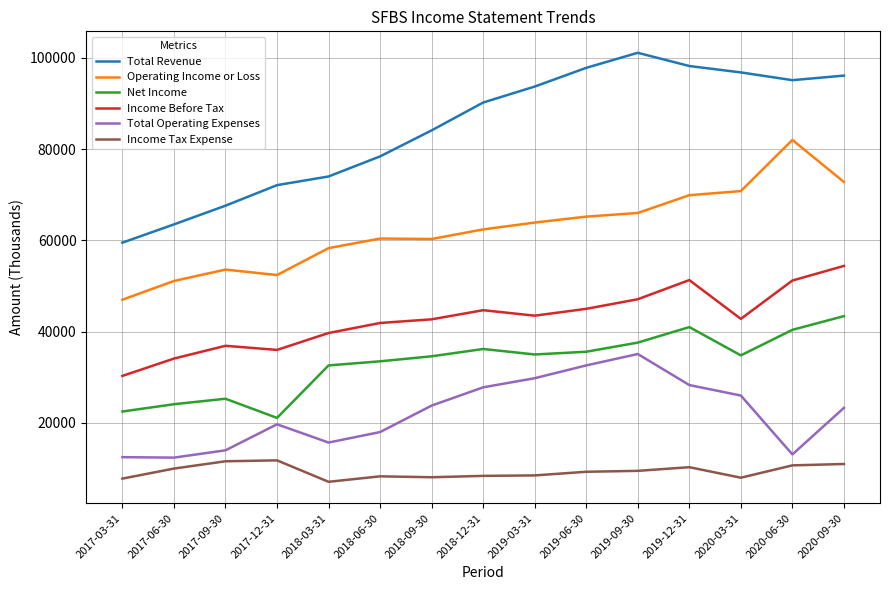

What is the maximum value for Total Revenue?

101100